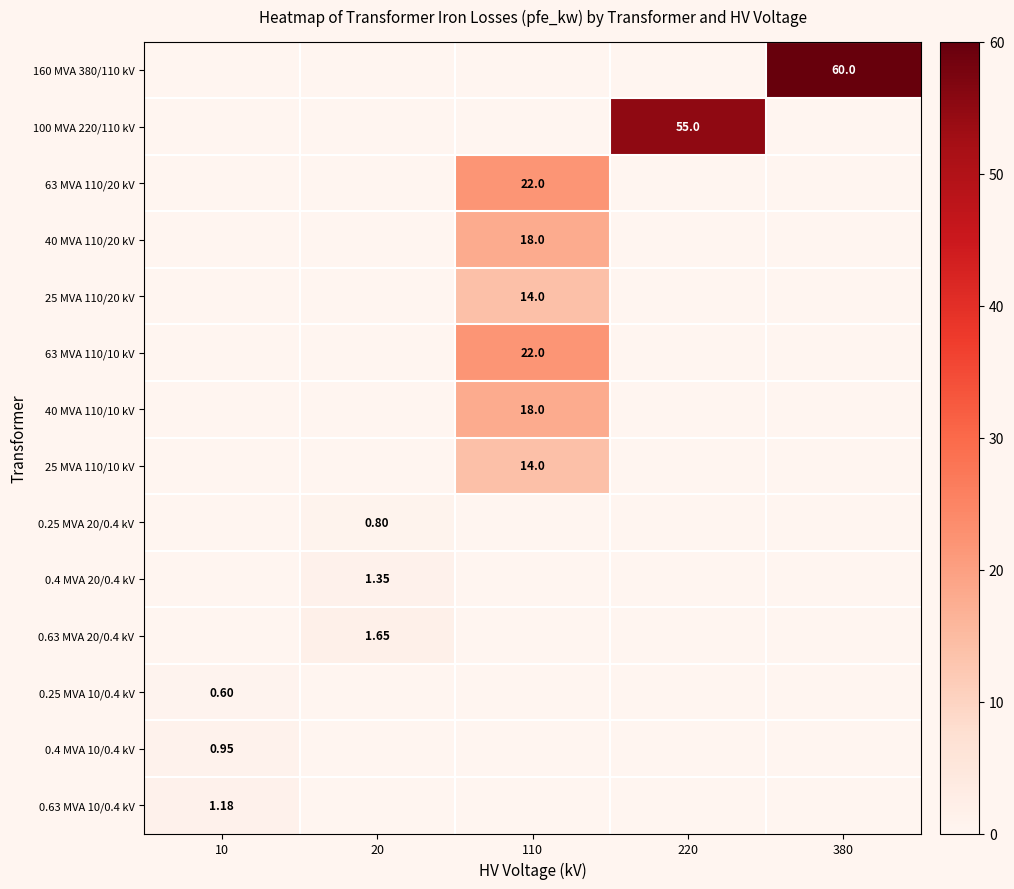

What is the sum of the 0.4 MVA 20/0.4 kV values at 110 and 20?

1.4